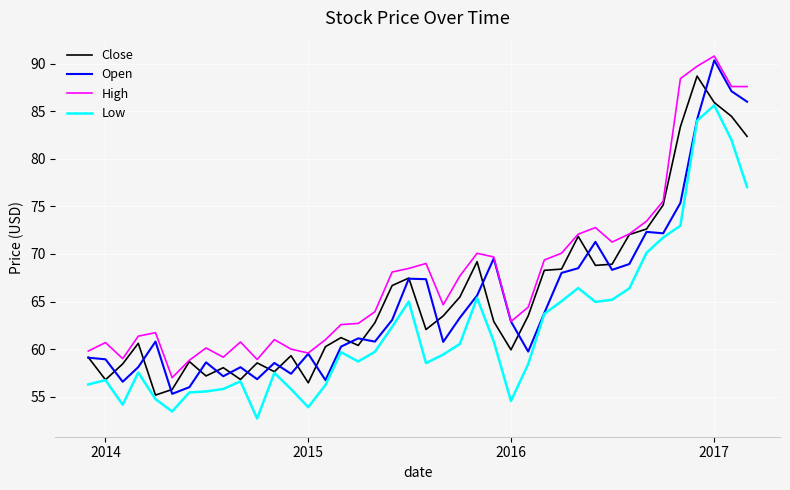

Which series has the largest total across all categories?

High